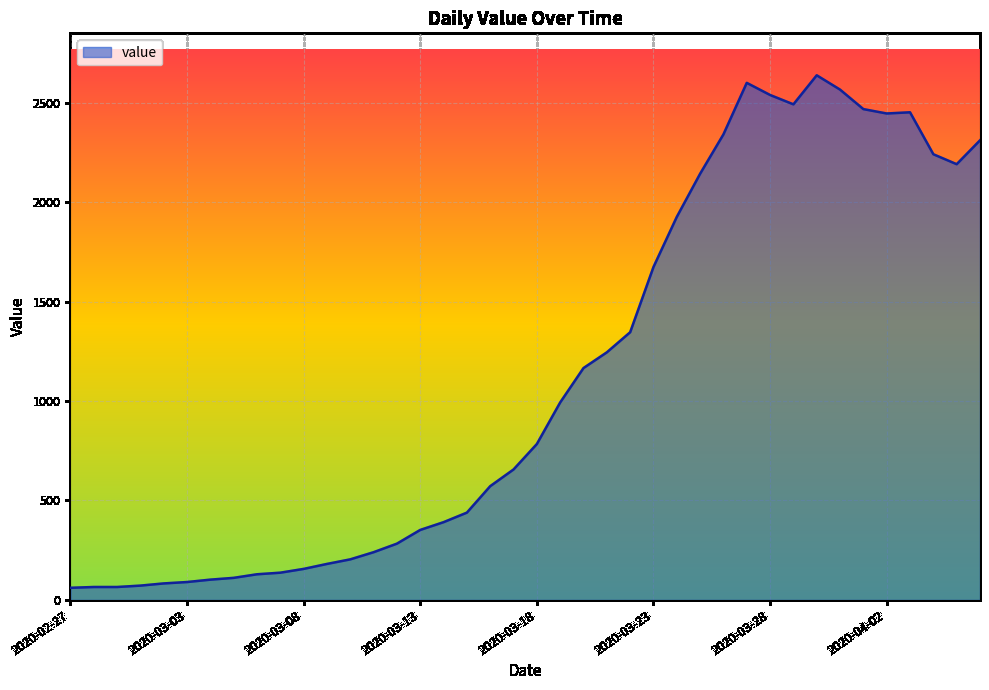

What is the difference between the maximum and minimum values?

2577